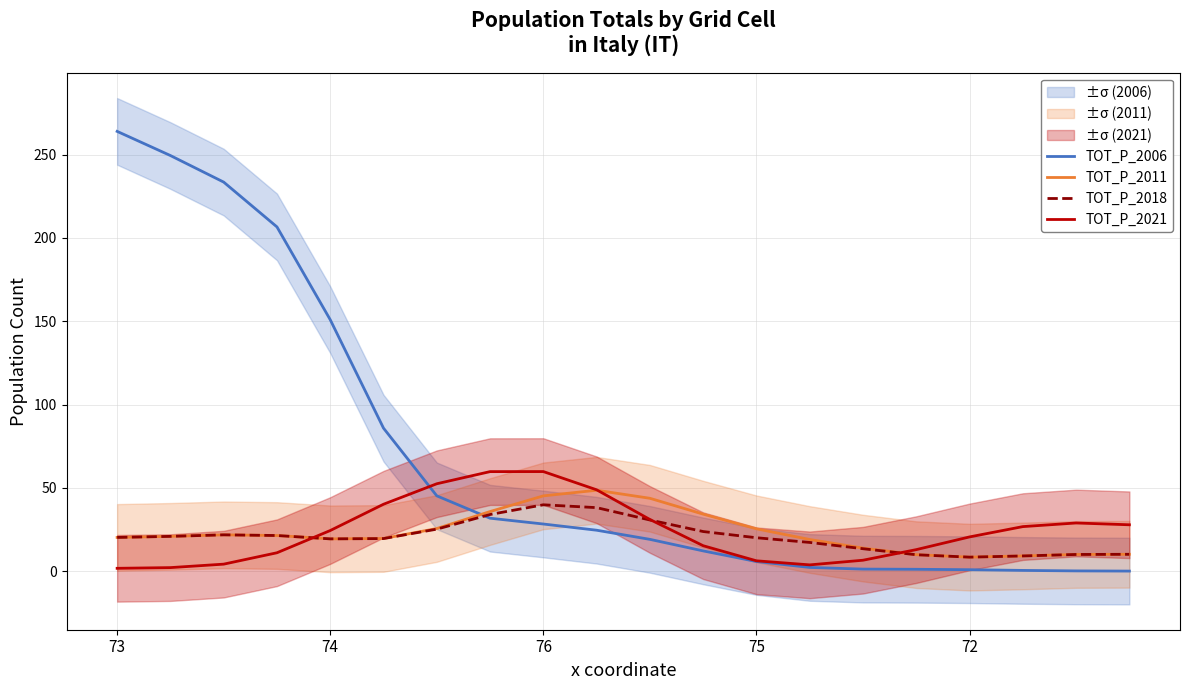

Where does the TOT_P_2011 series first go above 20?

73